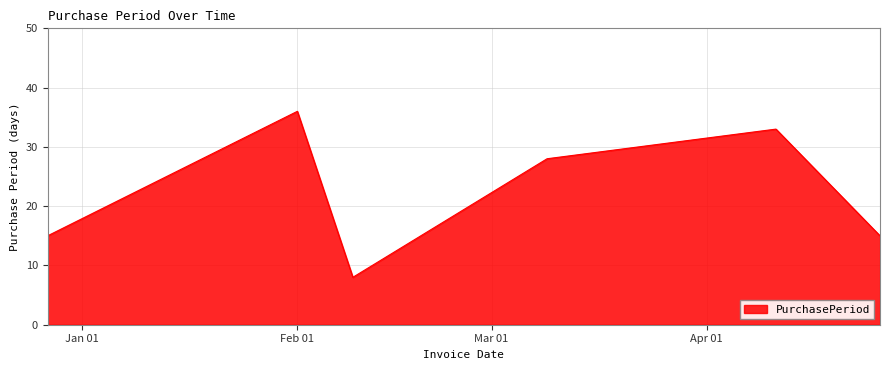

What is the sum of all values?

135